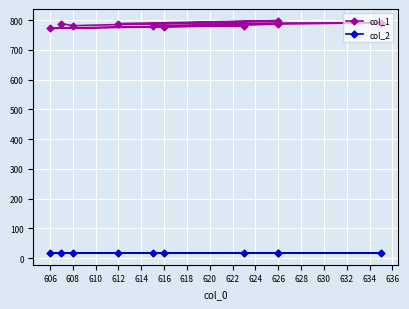

Reading right to left, transcribe all the data shown in this chart.

col_1: 786	772	781	778	781	791	788	798	781	788
col_2: 18	17	18	17	18	17	17	17	17	17